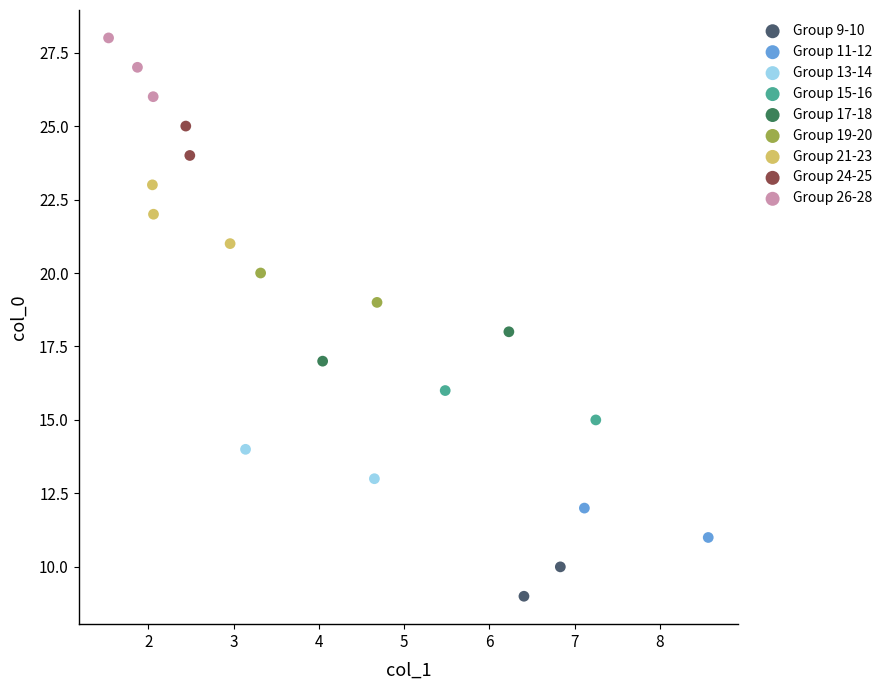

Which series reaches the minimum Y coordinate?

Group 9-10